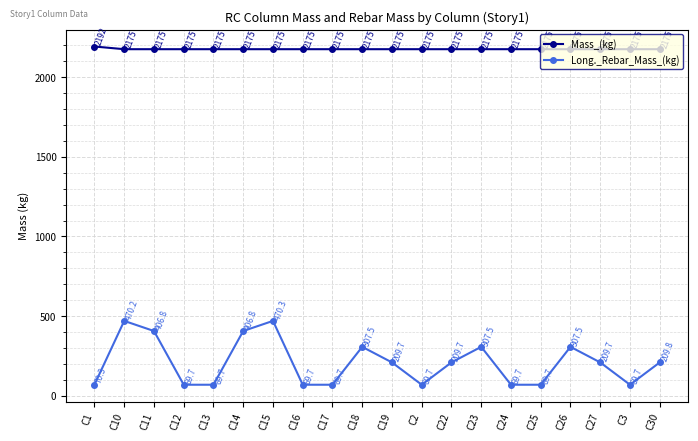

The value of Mass_(kg) at C13 is 470.4. True or false?

False